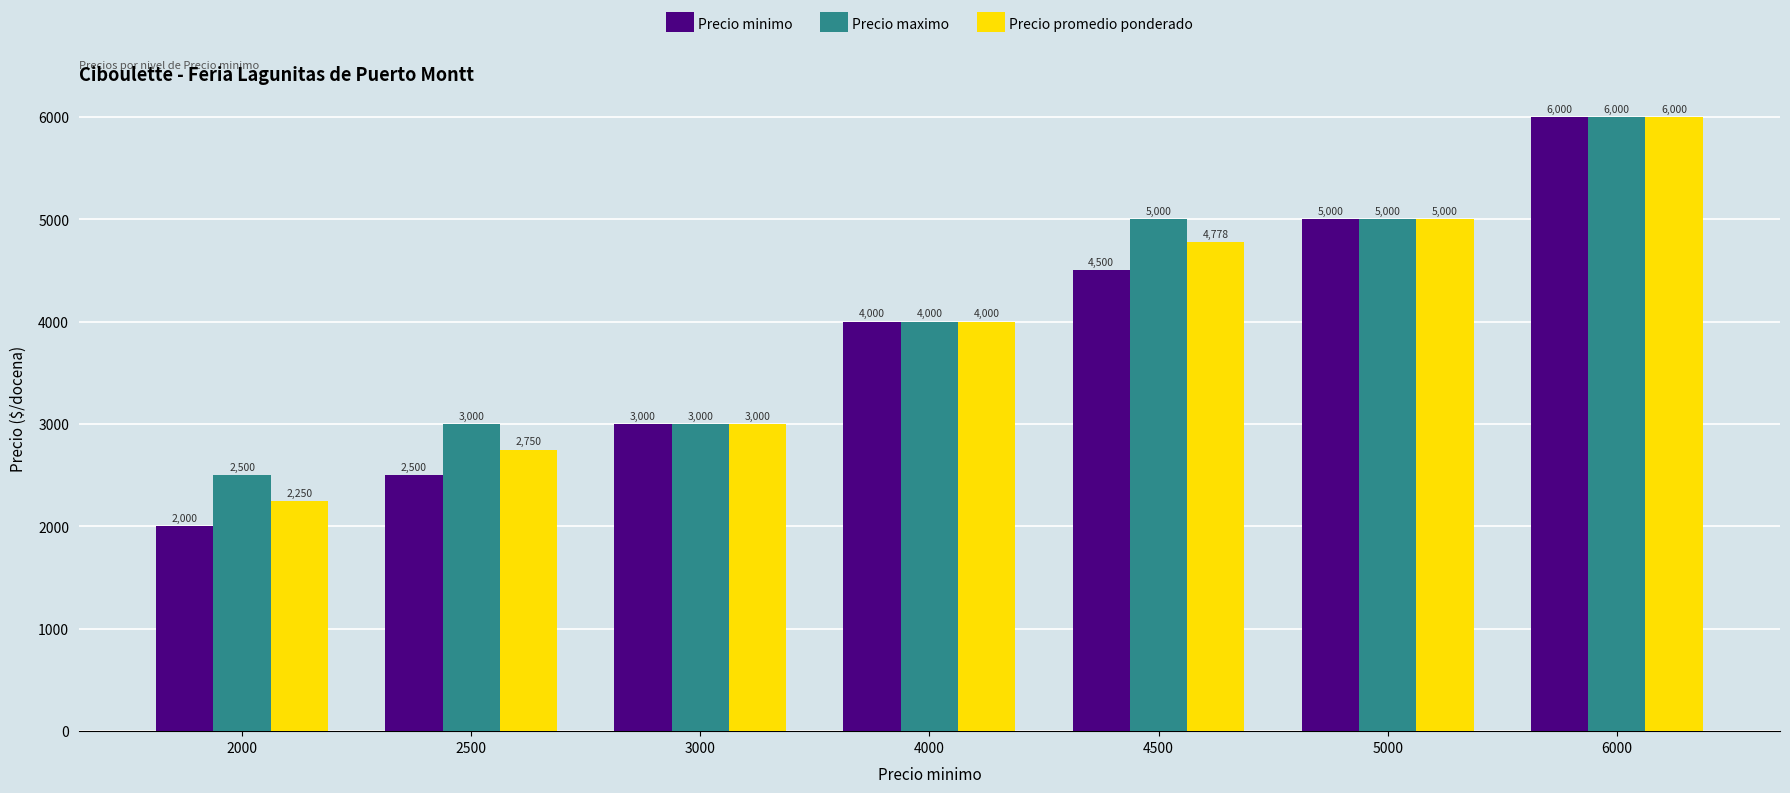

How many data points in Precio minimo are less than 4000?

3